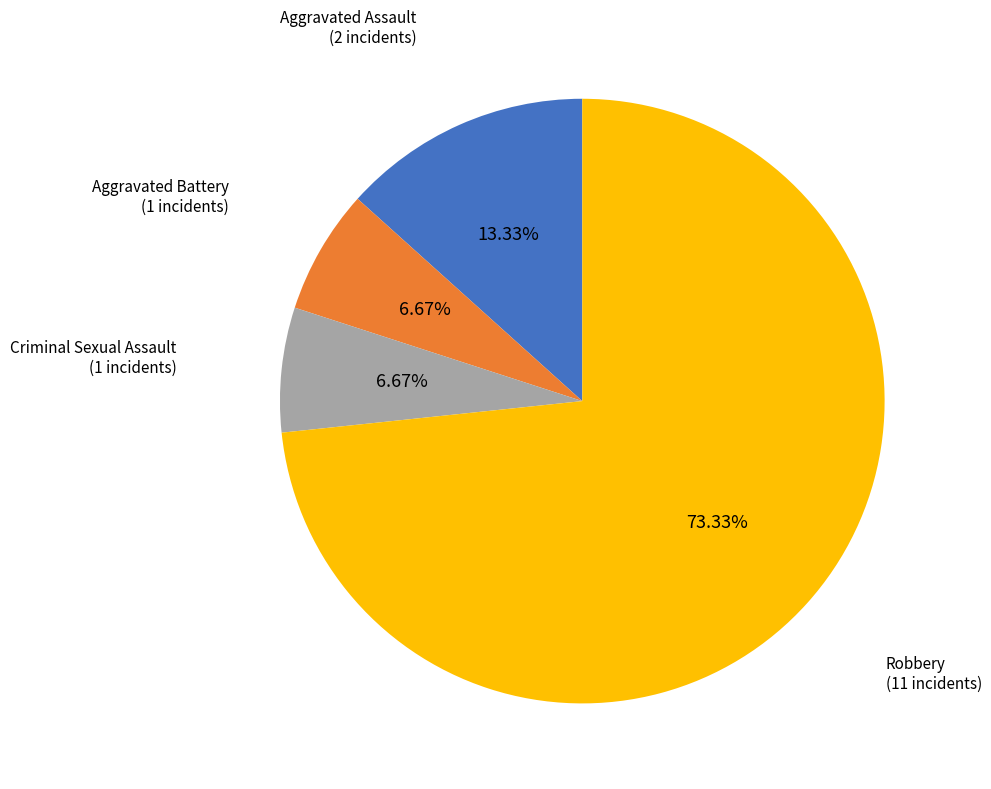

Combined, do Aggravated Assault and Robbery account for over 50%?

Yes